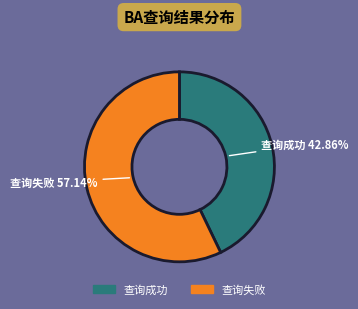

What is the total percentage of 查询成功 and 查询失败?

100.0%